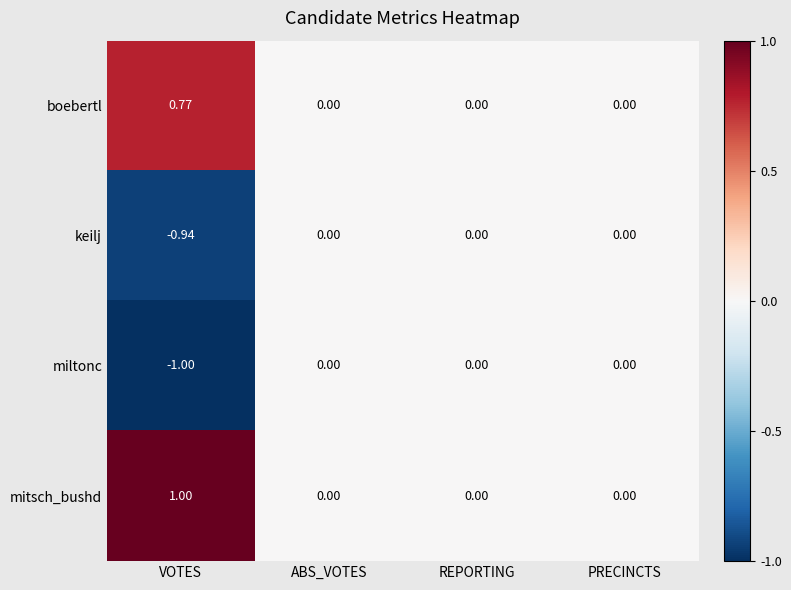

Count the number of data series in this chart.

4